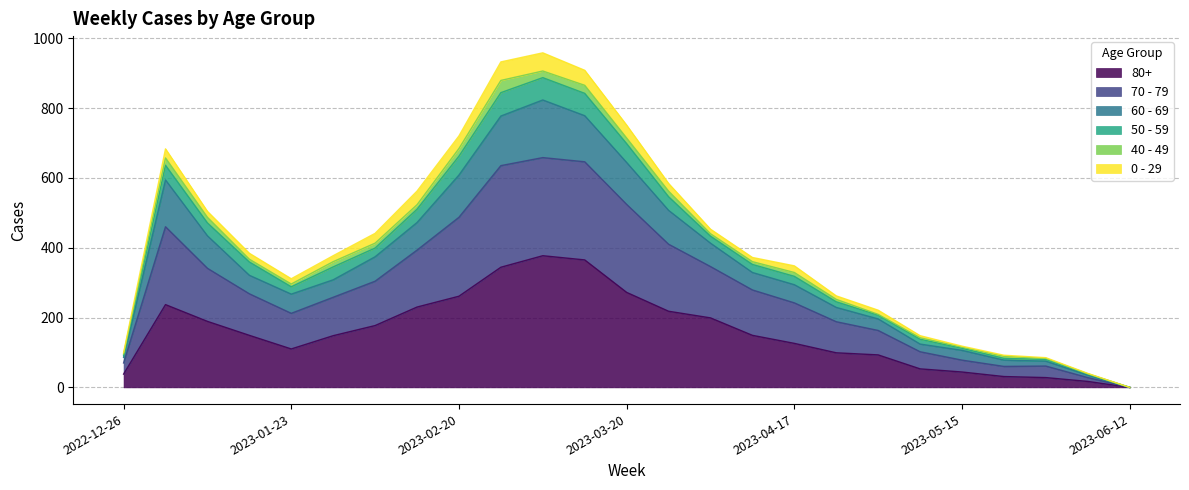

What are all the series names shown in the legend?

80+, 70 - 79, 60 - 69, 50 - 59, 40 - 49, 0 - 29